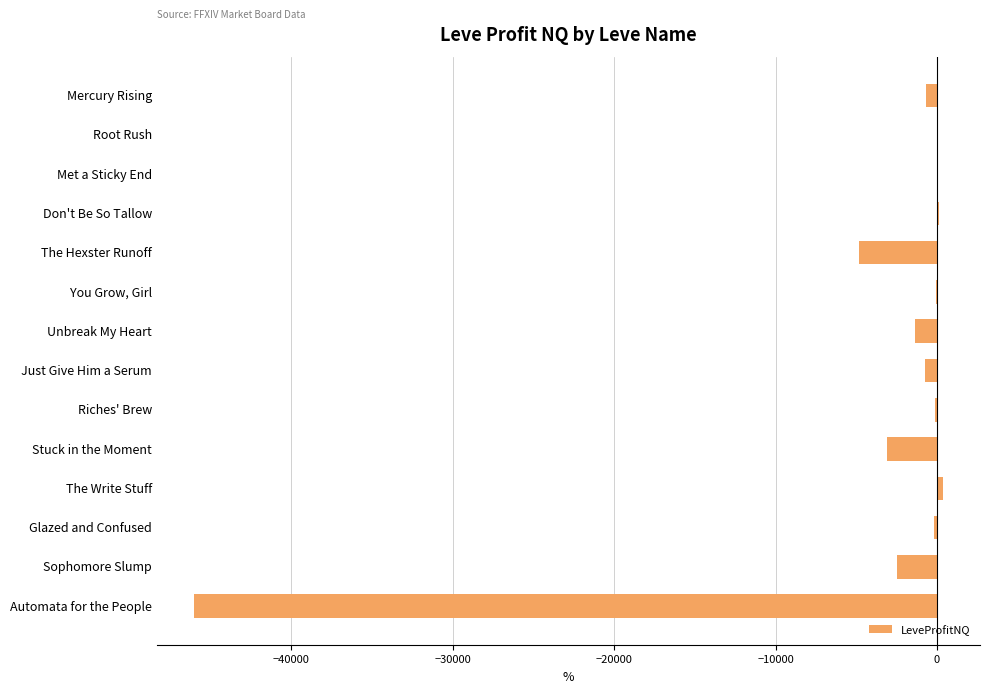

What is the sum of the values at Automata for the People and Stuck in the Moment?

-49132.3